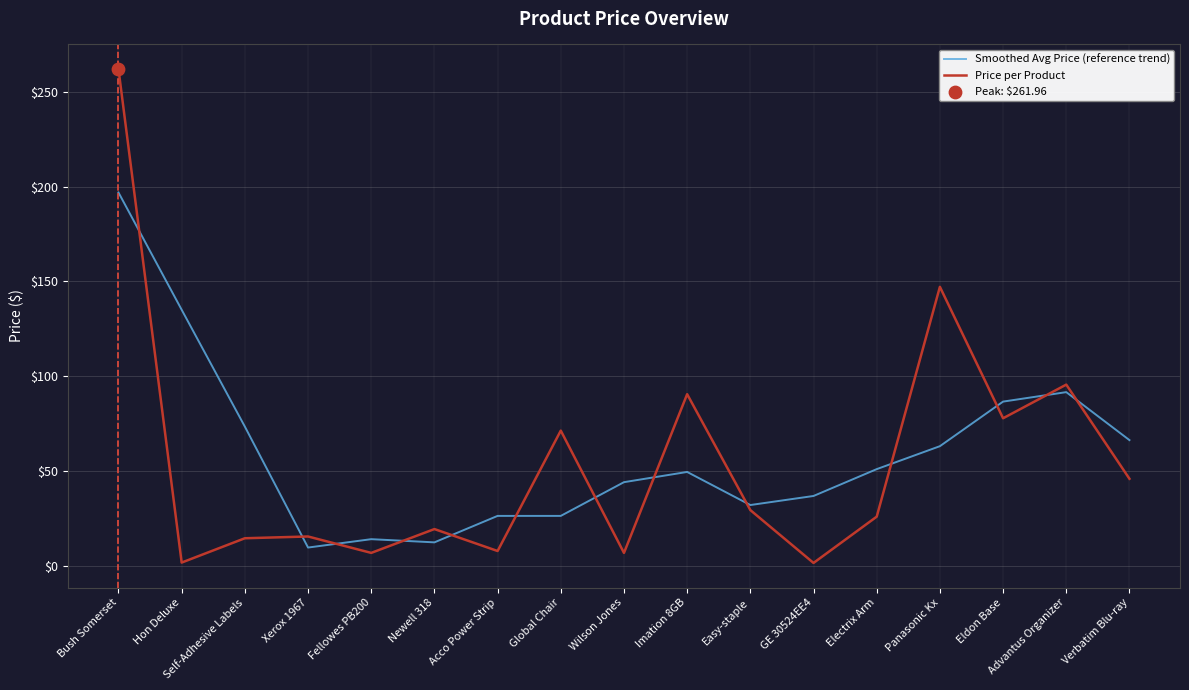

Is the value of Smoothed Avg Price (reference trend) at Easy-staple greater than the value of Price per Product at Newell 318?

Yes